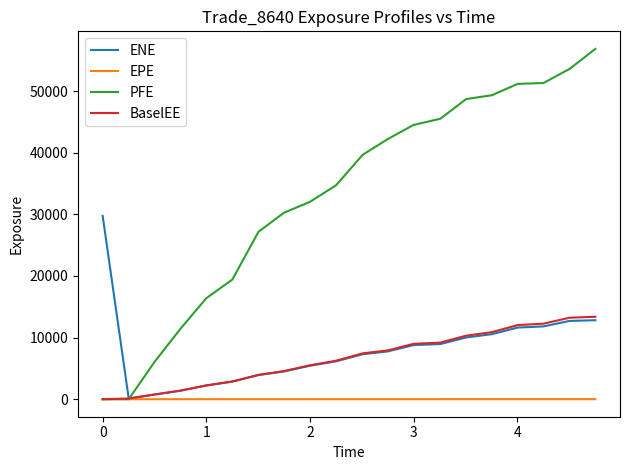

Rank the series by their maximum value, from lowest to highest.

EPE, BaselEE, ENE, PFE